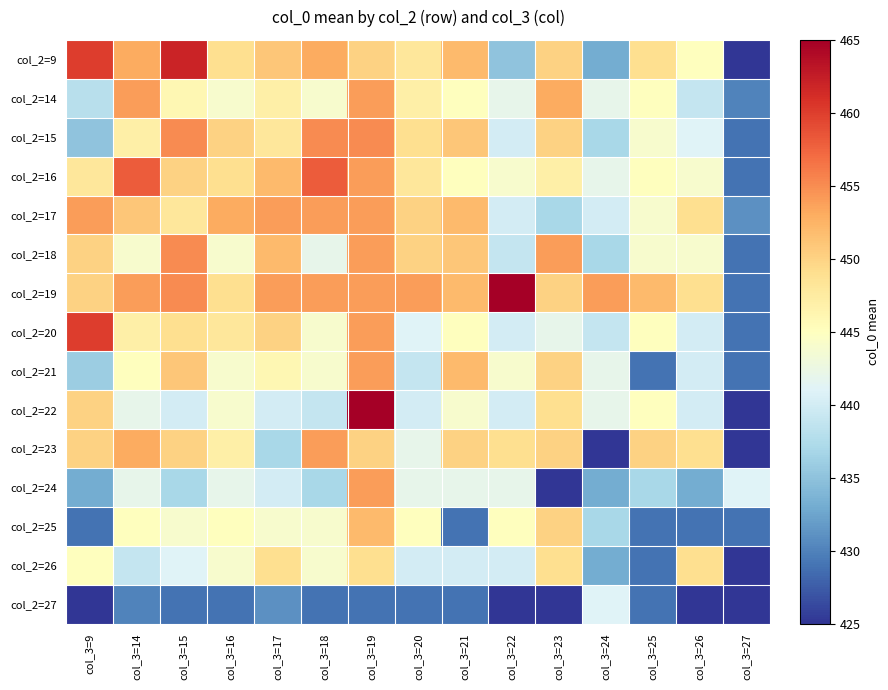

Which label corresponds to the smallest value in the chart?

col_3=27